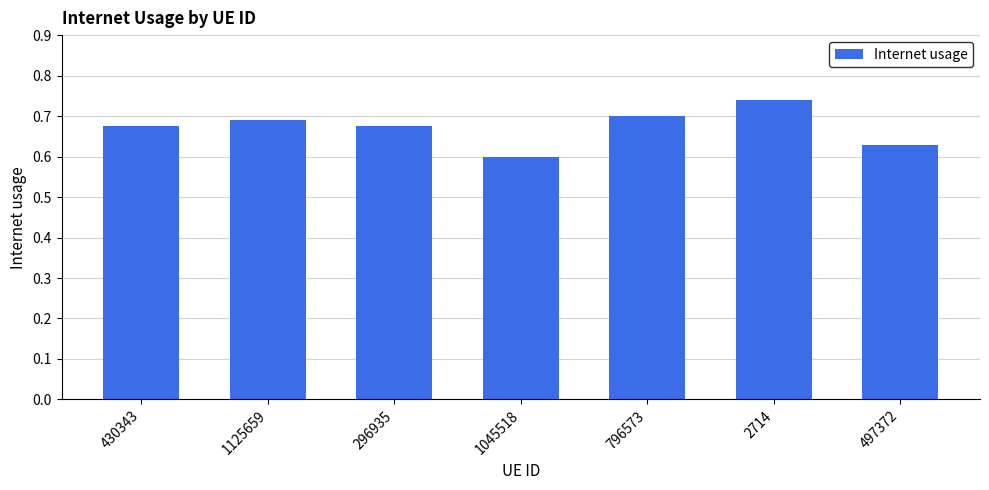

Is it true that the value at 796573 is 0.7?

True